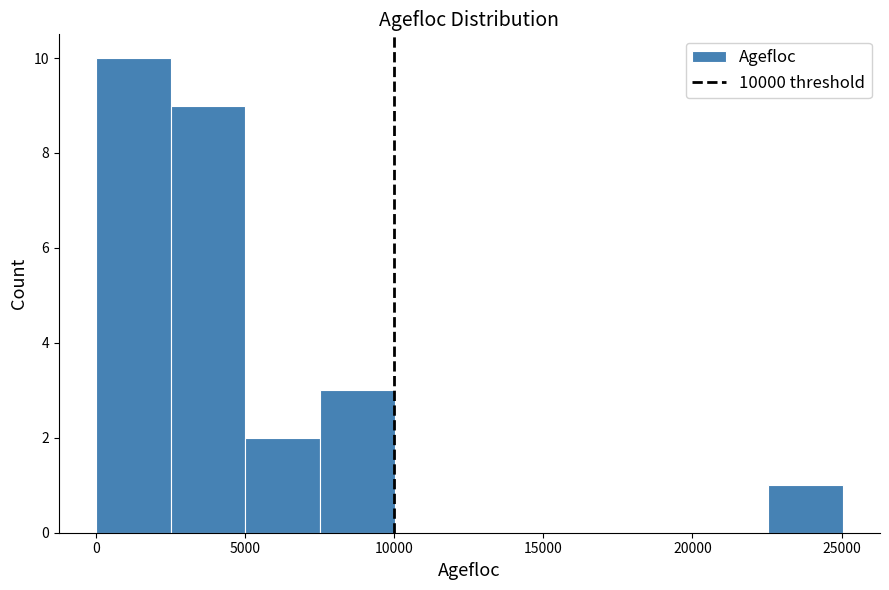

Reading left to right, transcribe this chart: for each bar, give the range it covers on the x-axis and its height. Neither the bar edges nor the heights are printed on the chart, so give them approximately, as read against the axes.

0 to 2500: 10
2500 to 5000: 9
5000 to 7500: 2
7500 to 10000: 3
10000 to 12500: 0
12500 to 15000: 0
15000 to 17500: 0
17500 to 20000: 0
20000 to 22500: 0
22500 to 25000: 1